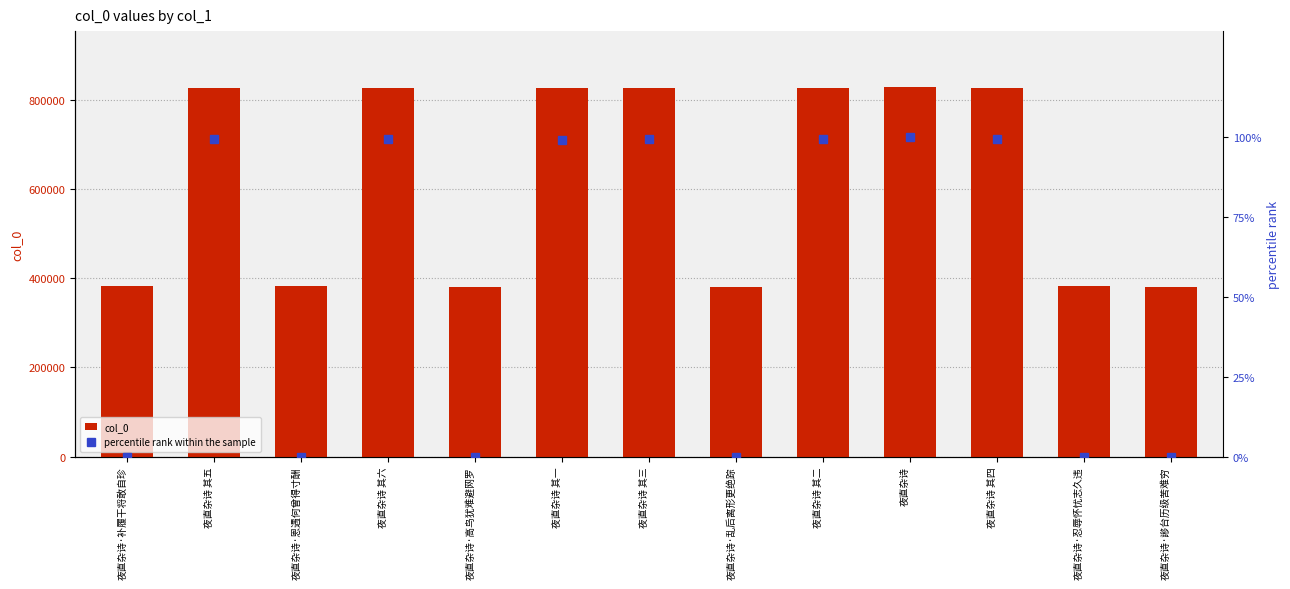

How many groups of bars are there?

13